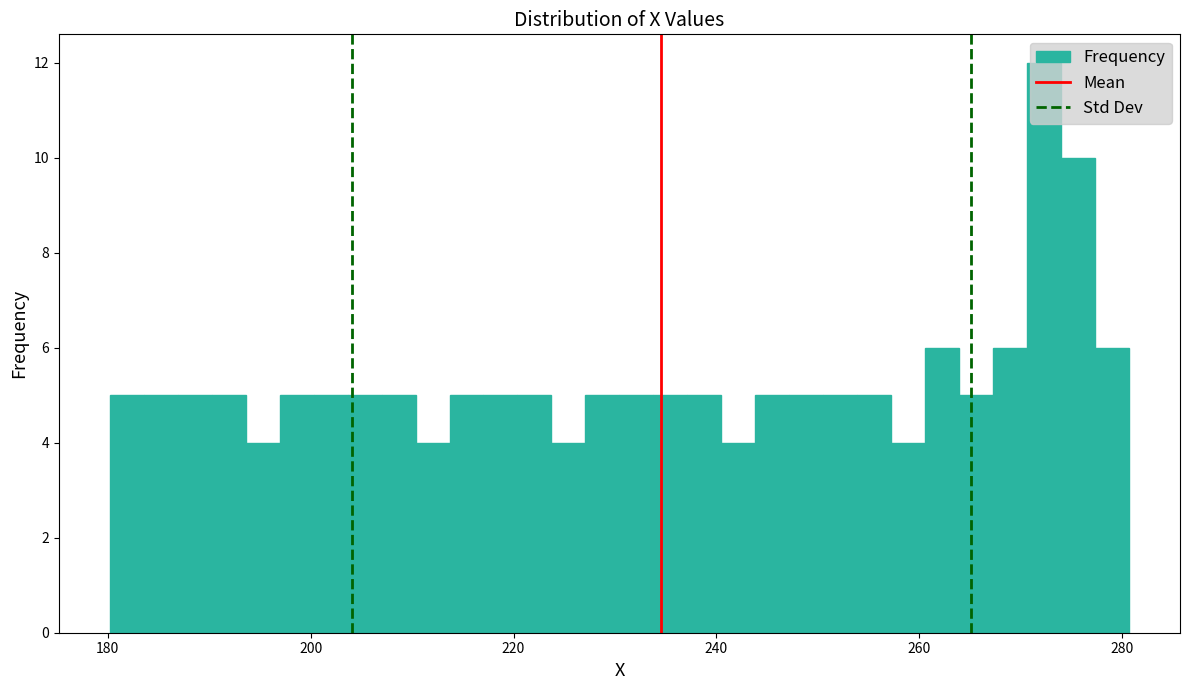

Around what value on the x-axis is the tallest bar? Give the approximate position of its centre, as read against the axis.

272